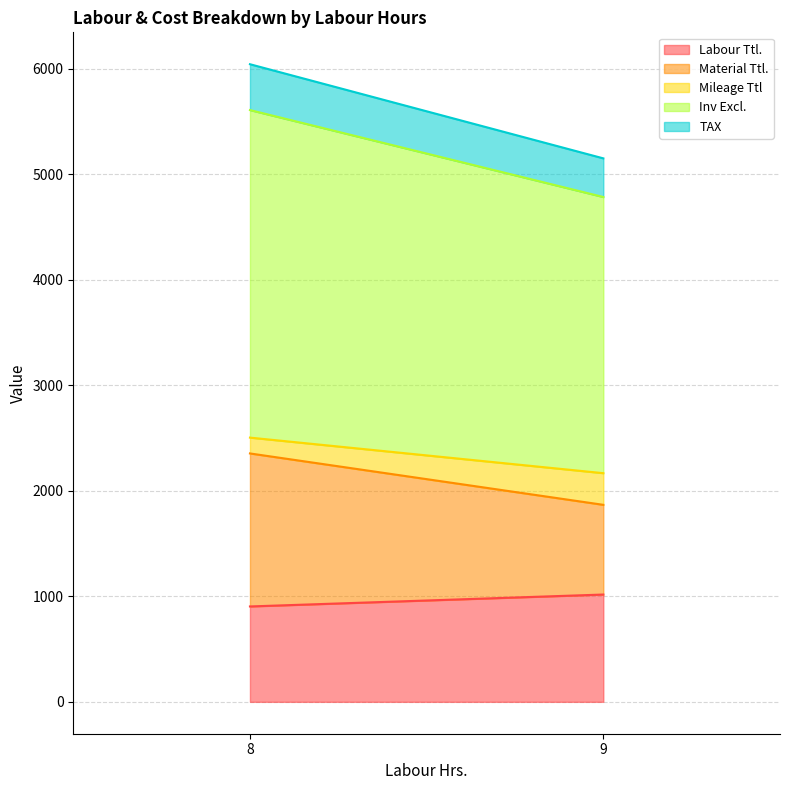

How many Labour Ttl. values are between 904 and 1017?

2